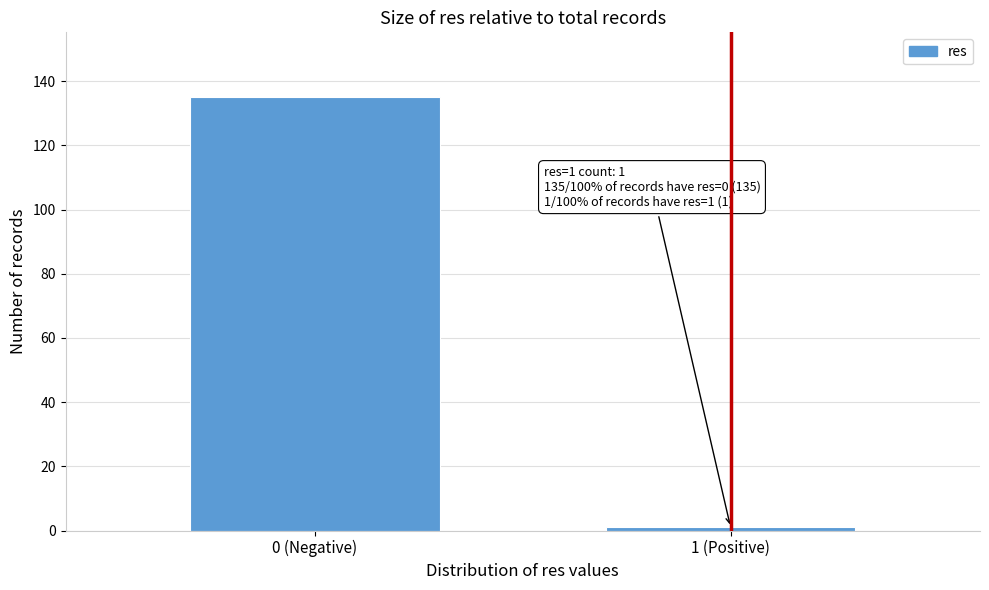

Reading left to right, what are all the values shown in this chart?

0 (Negative)=135	1 (Positive)=1